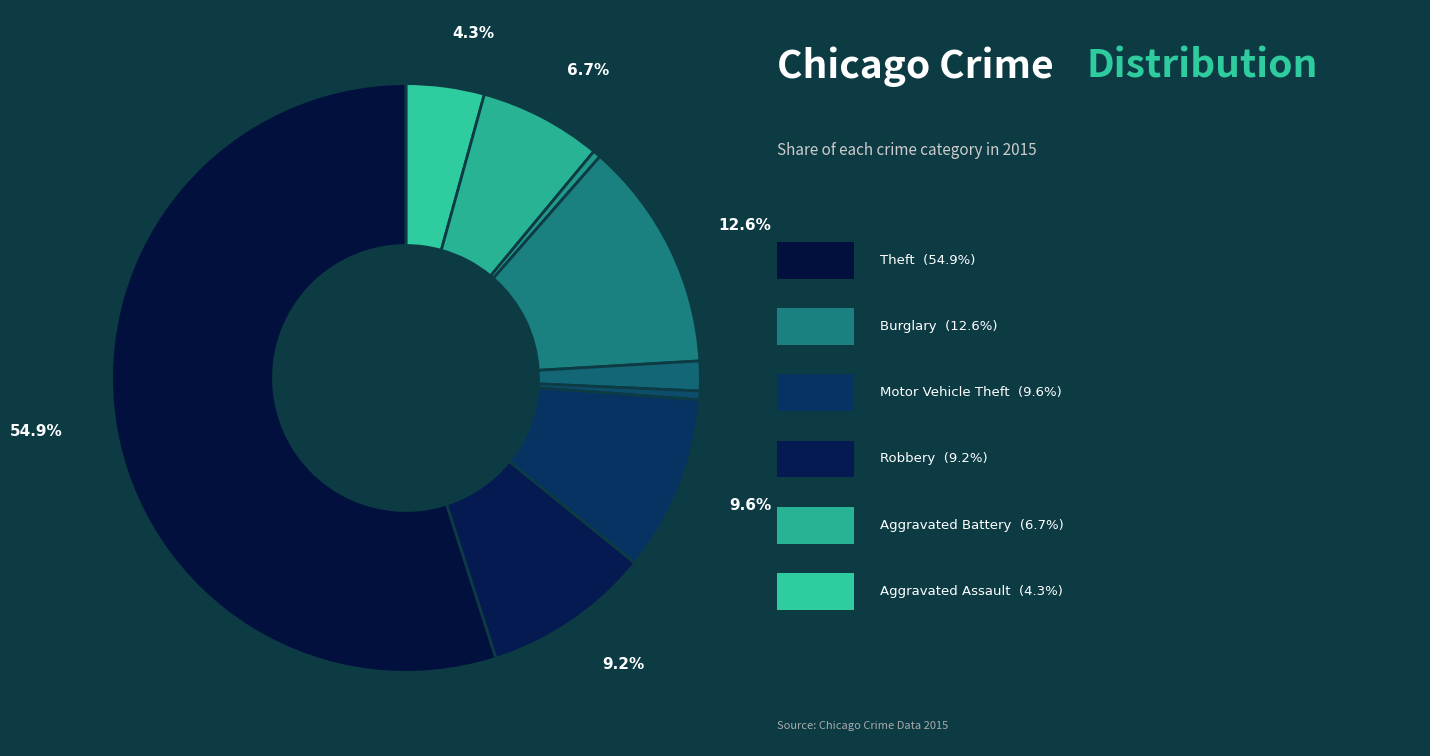

How many segments does this pie chart have?

9